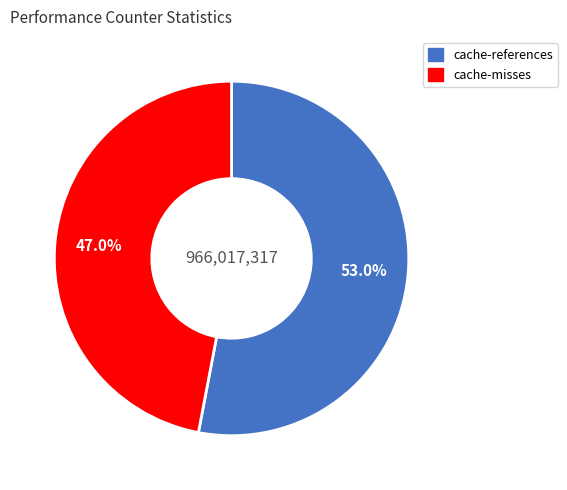

Is there a majority slice in this chart?

Yes